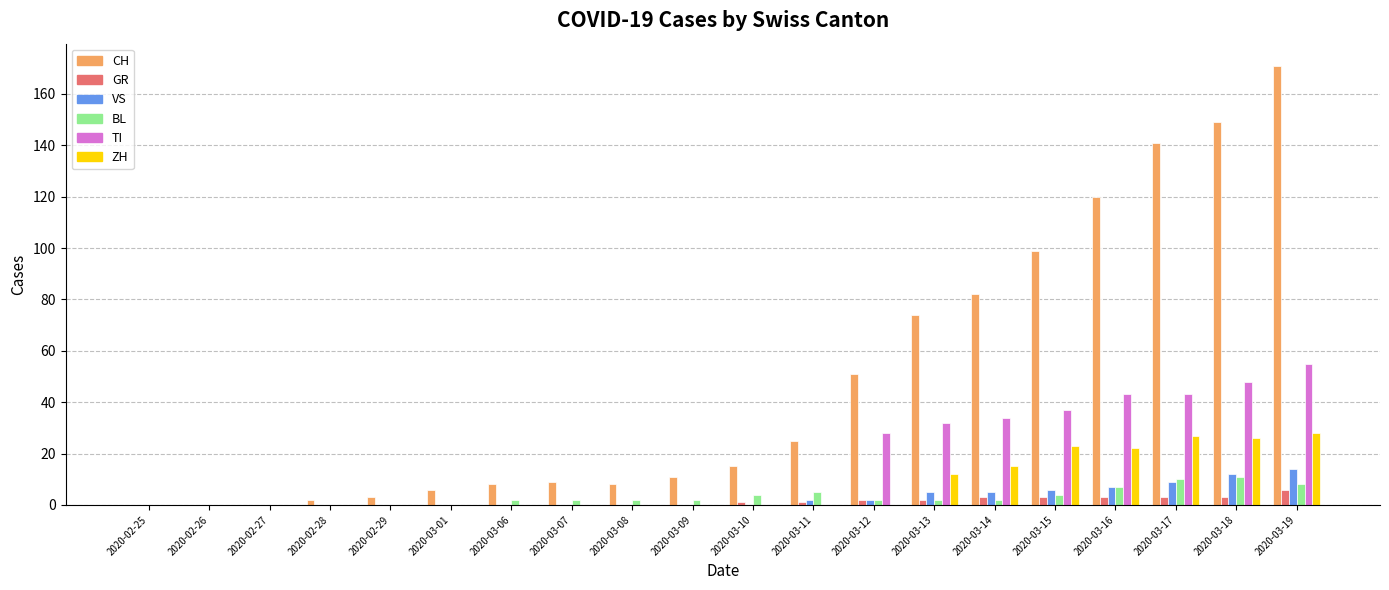

Between 2020-02-29 and 2020-03-12, which series saw the biggest shift?

CH